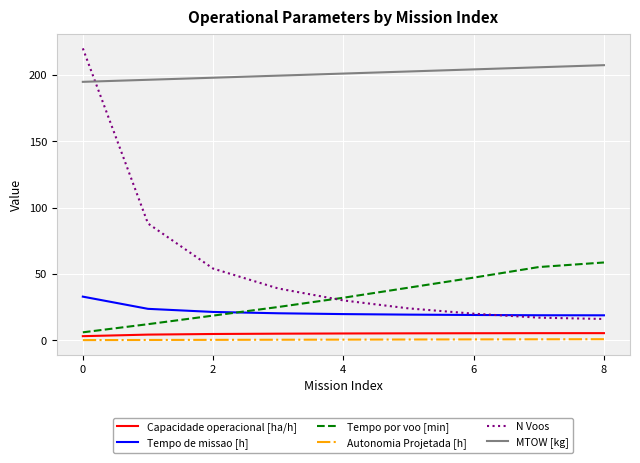

True or false: Autonomia Projetada [h] and Capacidade operacional [ha/h] intersect in this chart.

False